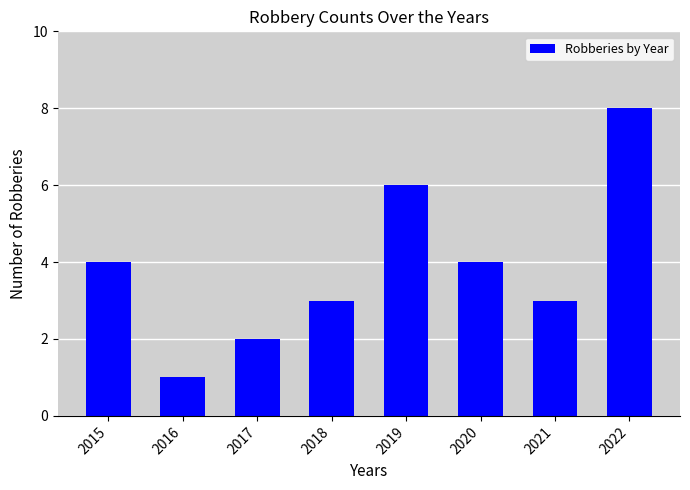

At which category does the chart reach its peak across all series?

2022